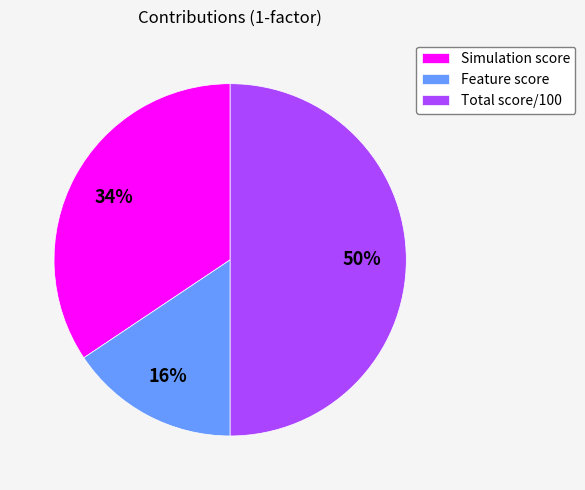

Count the number of slices in the pie.

3